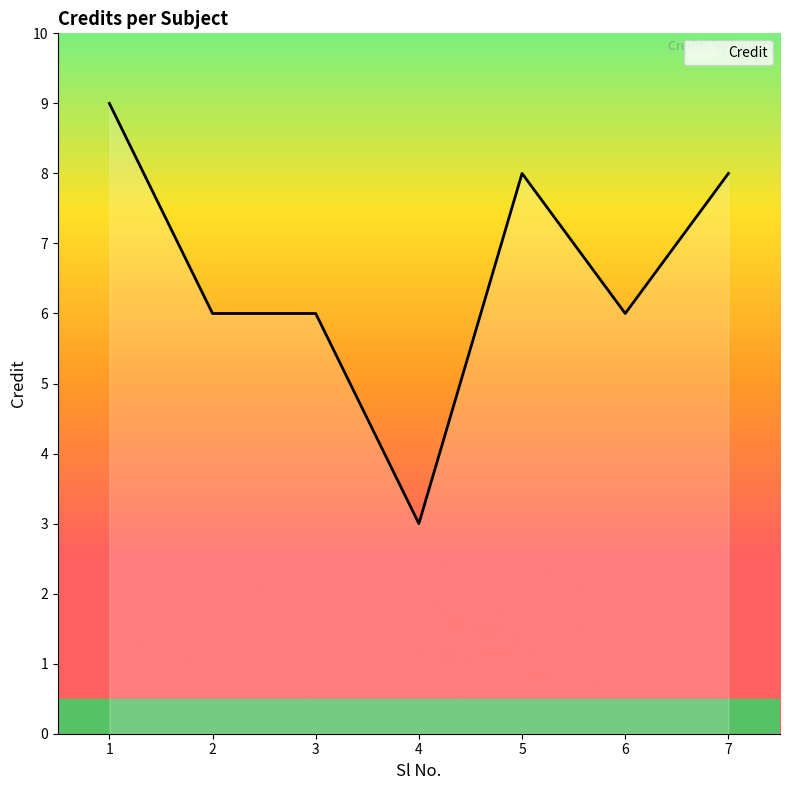

What is the minimum value shown in the chart?

3